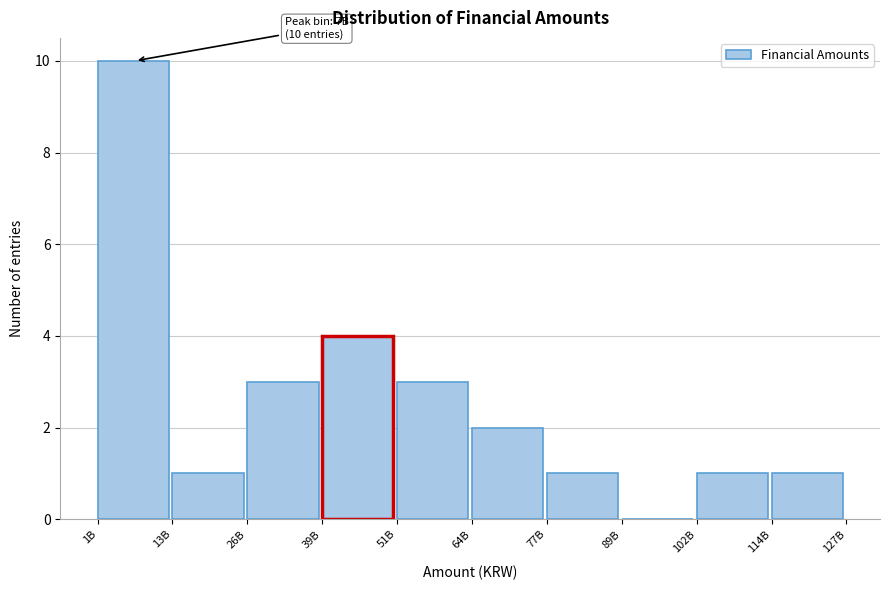

Reading left to right, transcribe all the data shown in this chart.

1B=10	13B=1	26B=3	39B=4	51B=3	64B=2	77B=1	89B=0	102B=1	114B=1